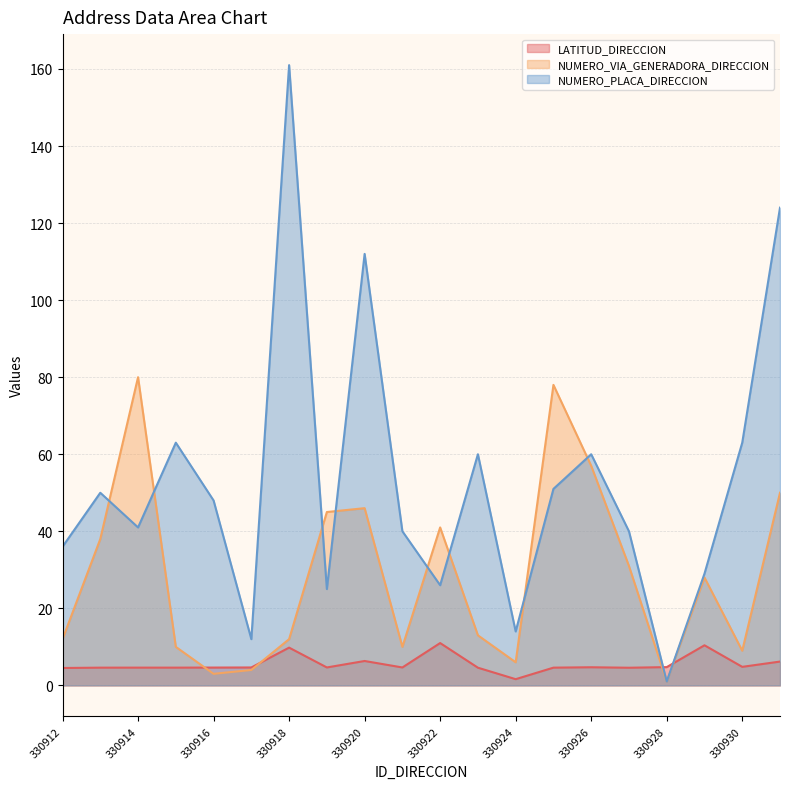

At 330915, list the series in order from smallest to largest.

LATITUD_DIRECCION, NUMERO_VIA_GENERADORA_DIRECCION, NUMERO_PLACA_DIRECCION